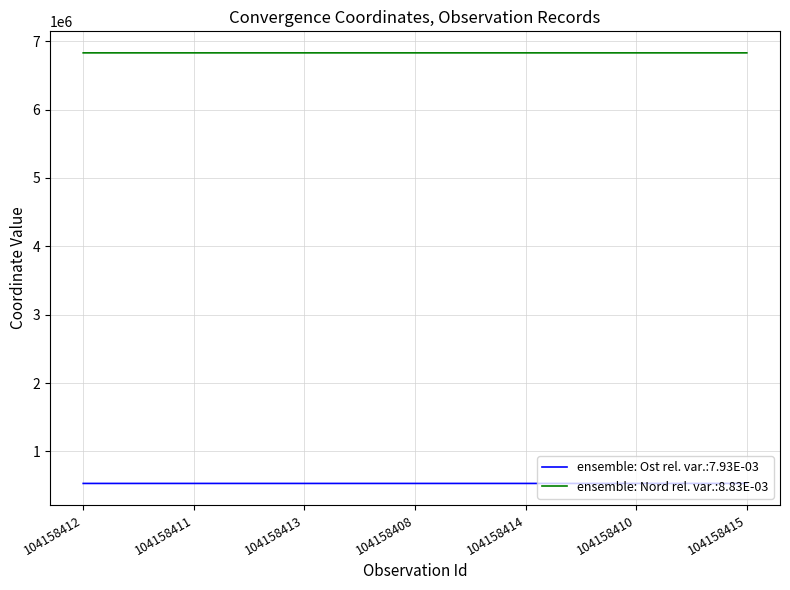

At 104158408, list the series in order from largest to smallest.

ensemble: Nord rel. var.:8.83E-03, ensemble: Ost rel. var.:7.93E-03